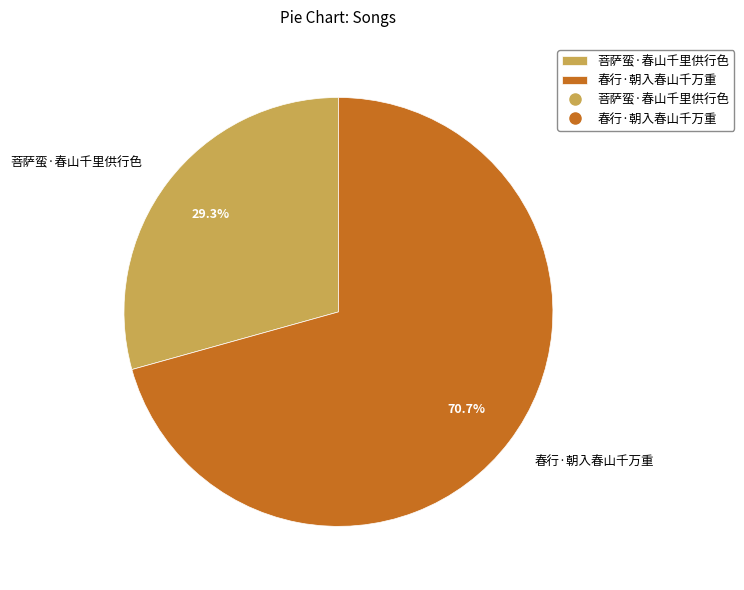

To the nearest percent, what percentage of the pie is 春行·朝入春山千万重?

71%